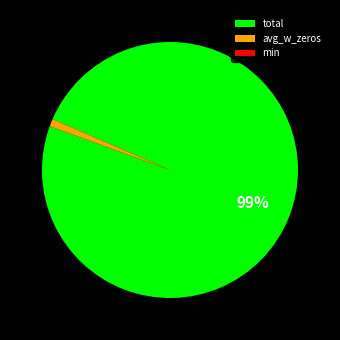

Combined, do total and avg_w_zeros account for over 50%?

Yes